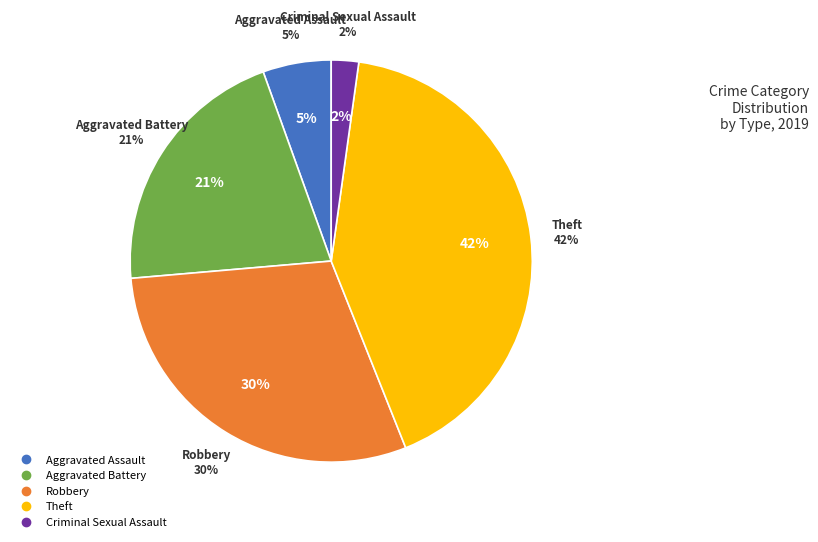

Which has a higher value, Criminal Sexual Assault or Aggravated Battery?

Aggravated Battery